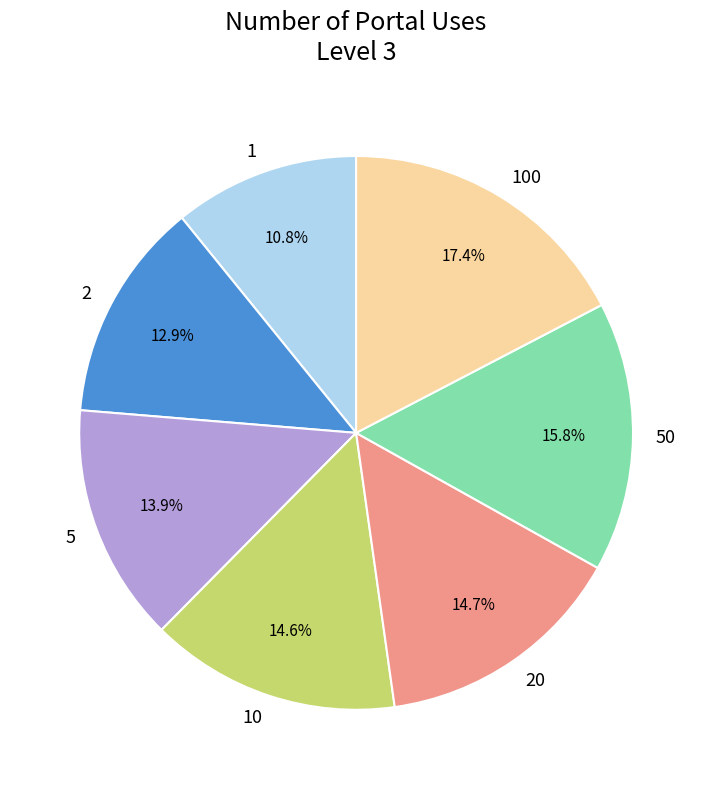

Which slice is the largest?

100